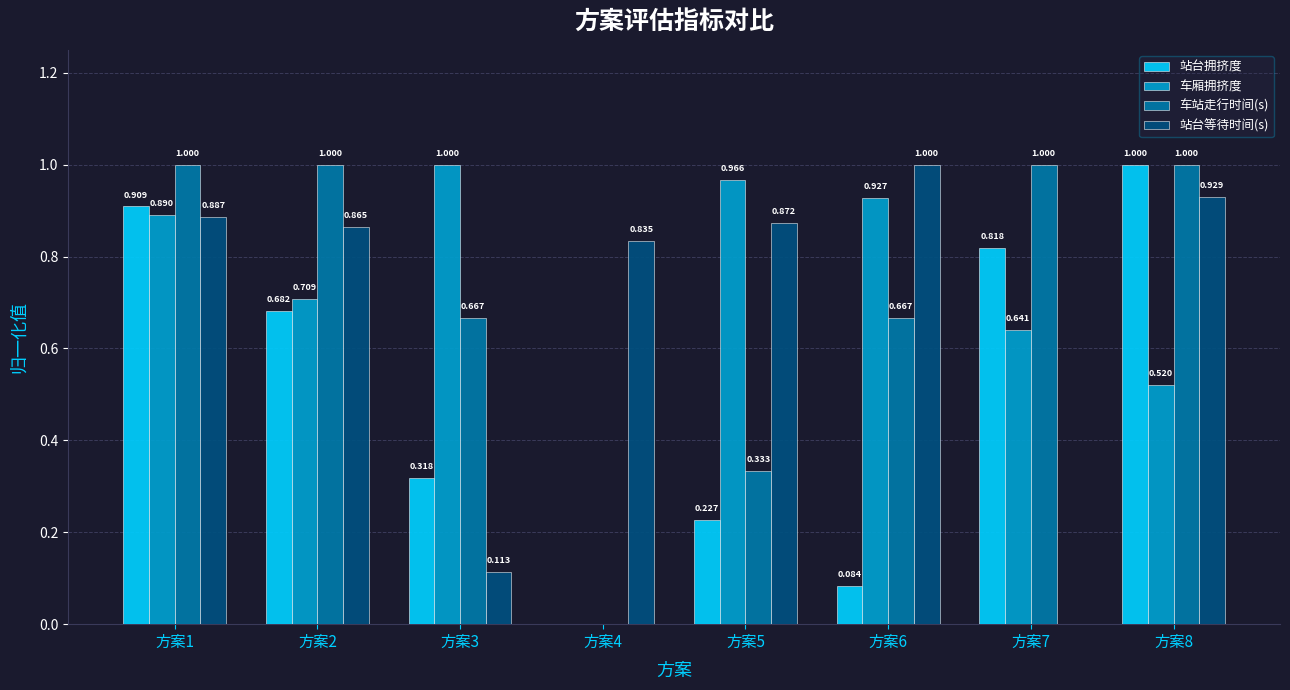

How many groups of bars are there?

8